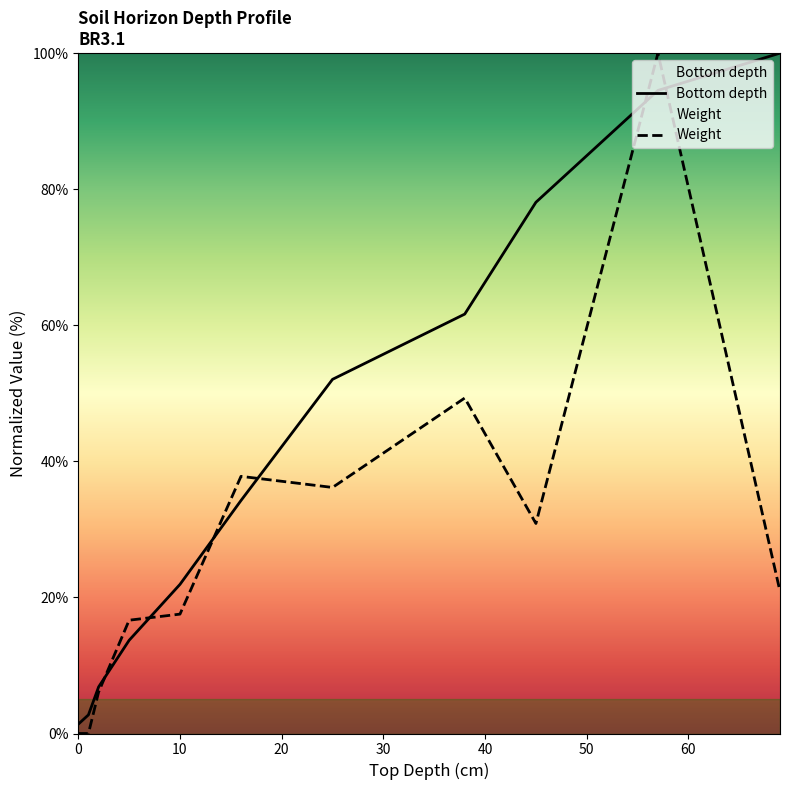

What are all the series names shown in the legend?

Bottom depth, Weight